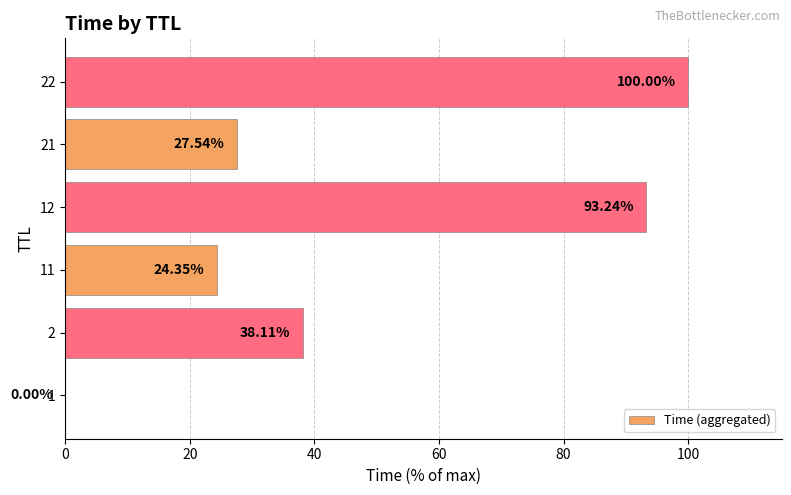

Does the chart contain stacked bars?

No